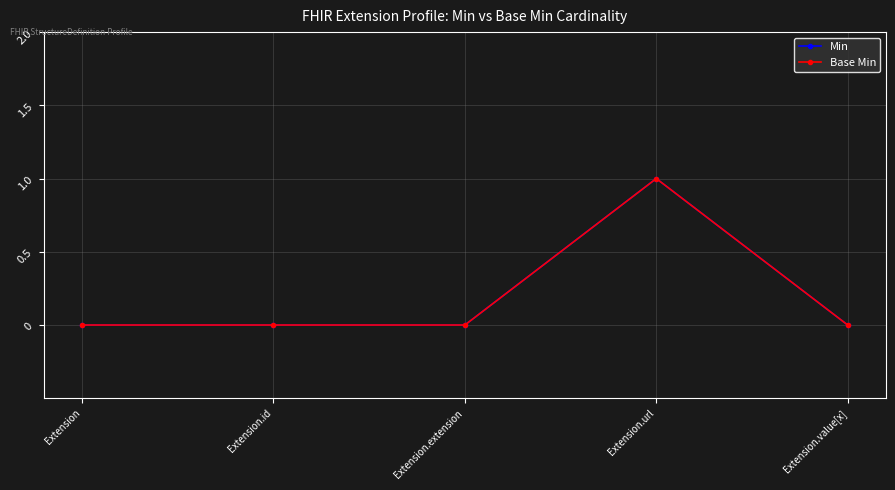

What is the label of the 2nd point from the left?

Extension.id